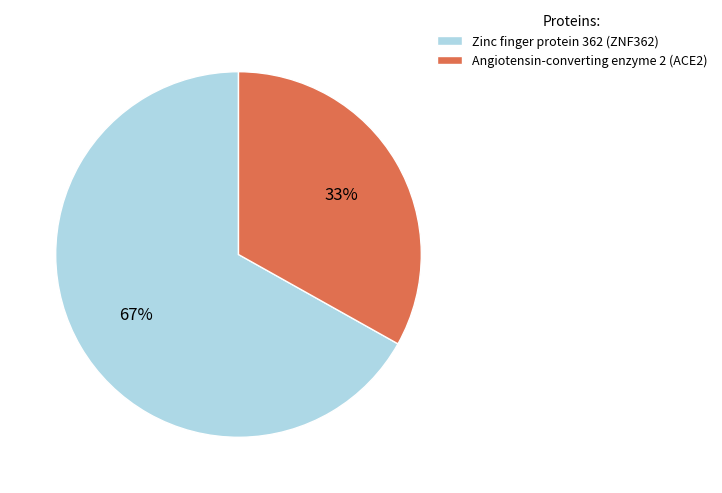

To the nearest percent, what is the difference between the largest and smallest slice percentages?

34%